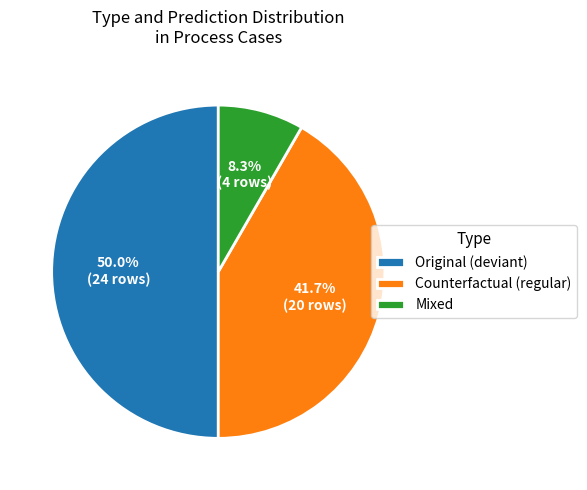

Which category has the biggest portion of the pie?

Original (deviant)